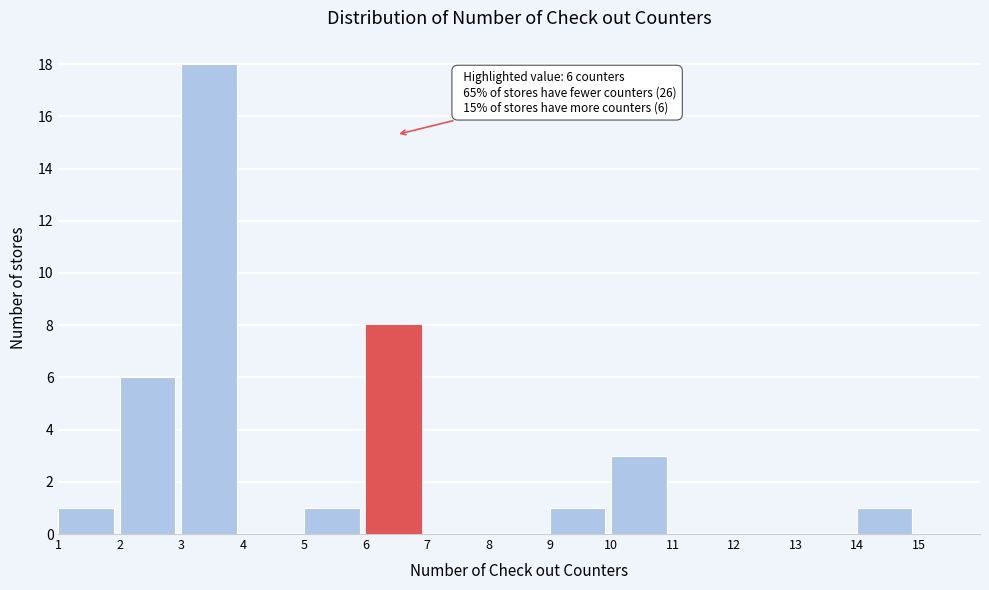

Which range on the x-axis has the tallest bar?

3 to 4